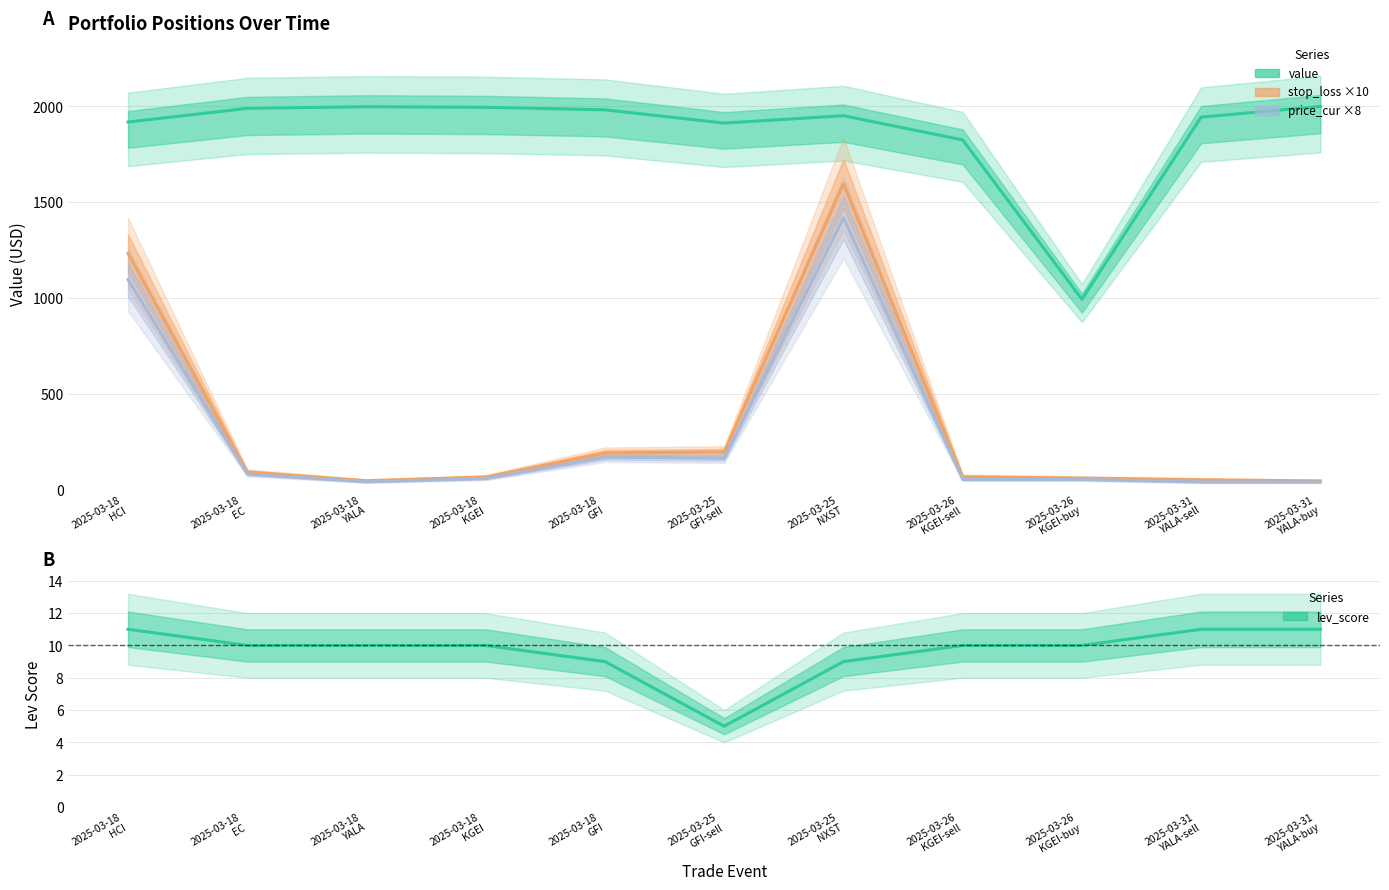

Is the value of lev_score at 2025-03-26
KGEI-sell greater than the value of price_cur x8 at 2025-03-31
YALA-sell?

No